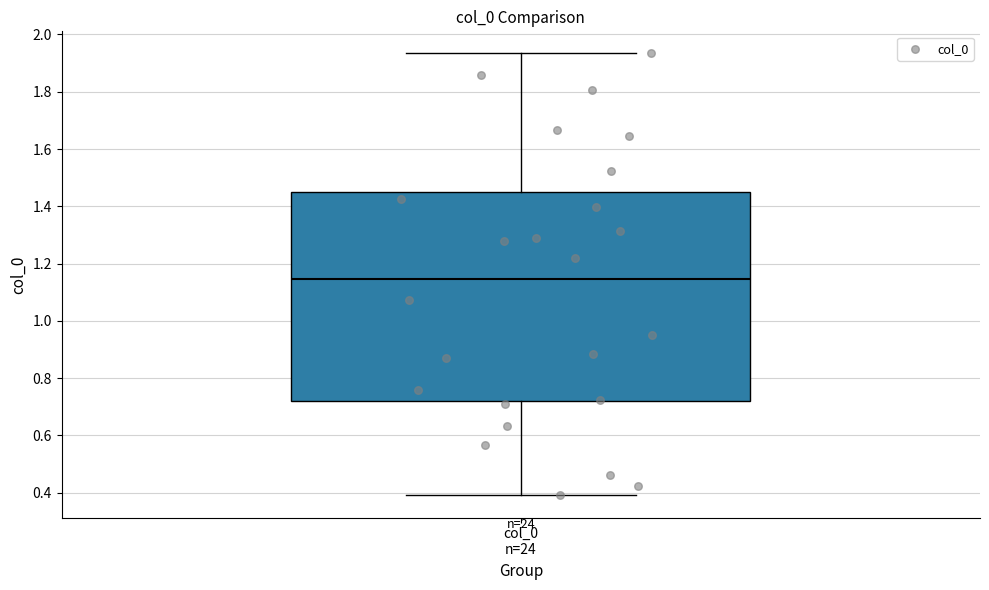

Transcribe this box plot: give where the median line is, the range the box spans, and where the two whiskers end, as read against the y-axis. The values are not printed on the chart, so give them approximately, as read against the axis.

median 1.14, box 0.72 to 1.44, whiskers 0.40 to 1.94